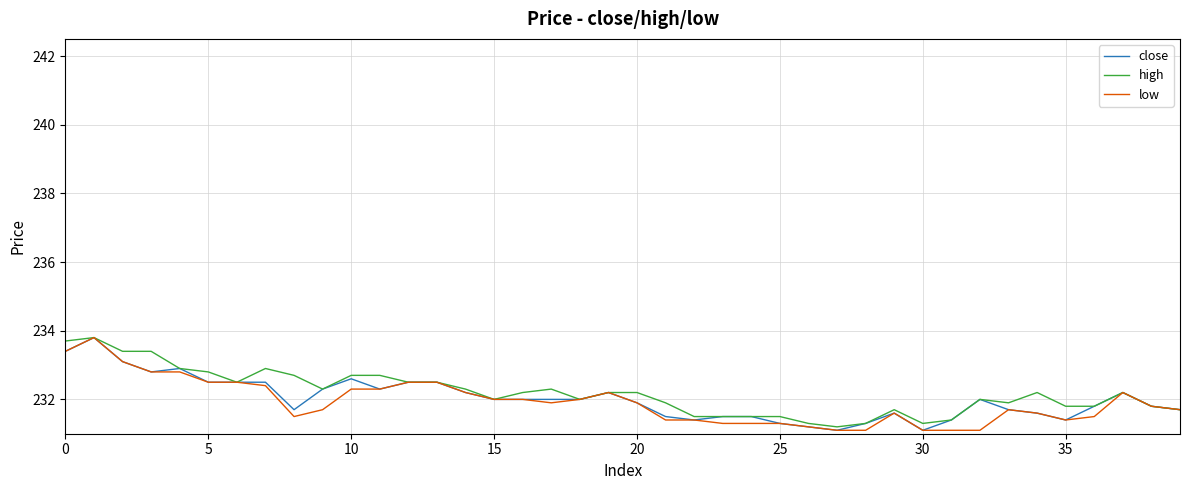

What is the difference between the maximum and minimum values in the high series?

2.6